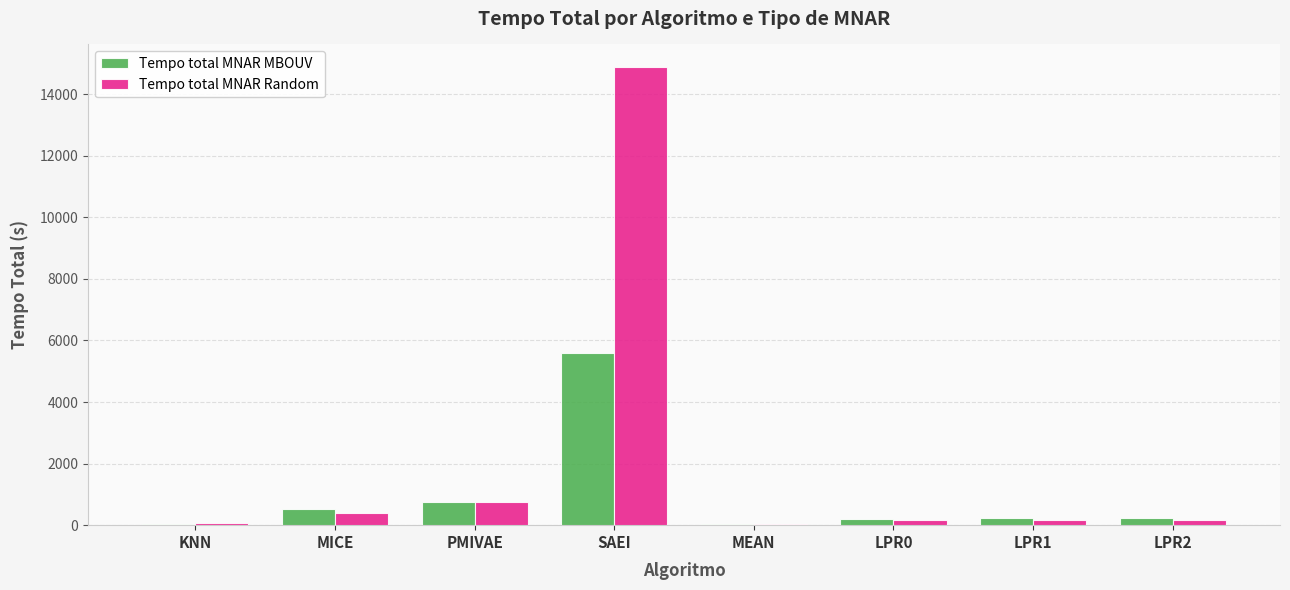

What is the sum of all Tempo total MNAR Random values?

16577.9